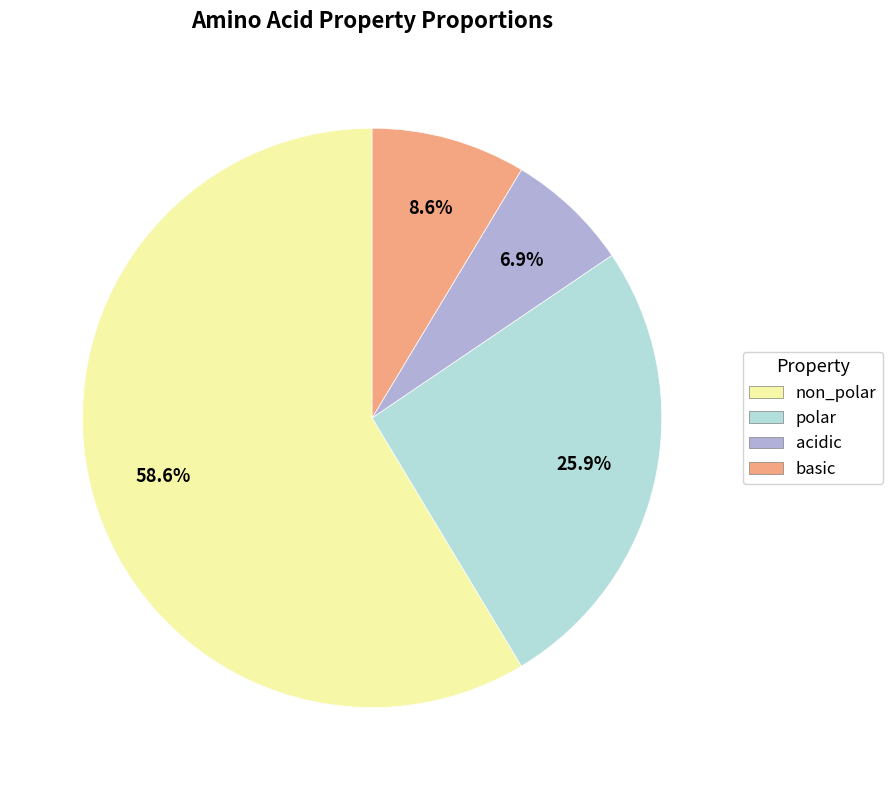

Rank the categories by value from lowest to highest.

acidic, basic, polar, non_polar